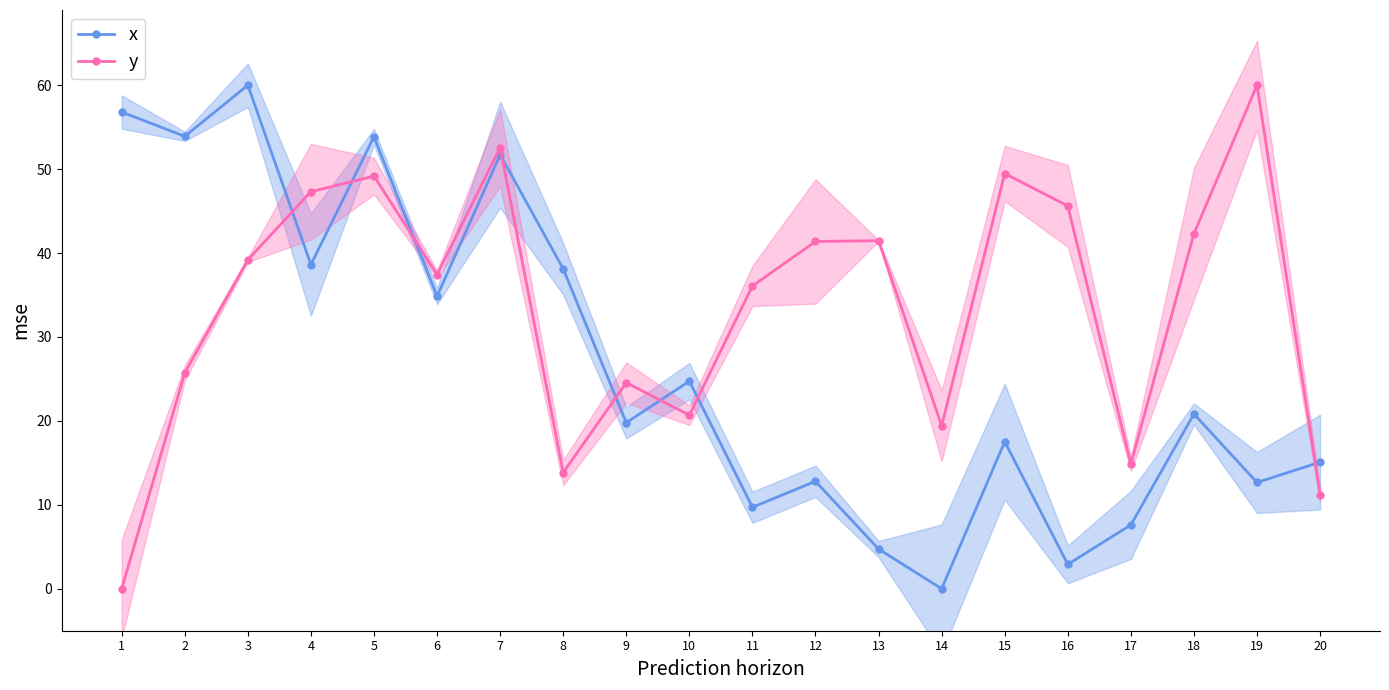

How many interior local peaks does the y series have?

6